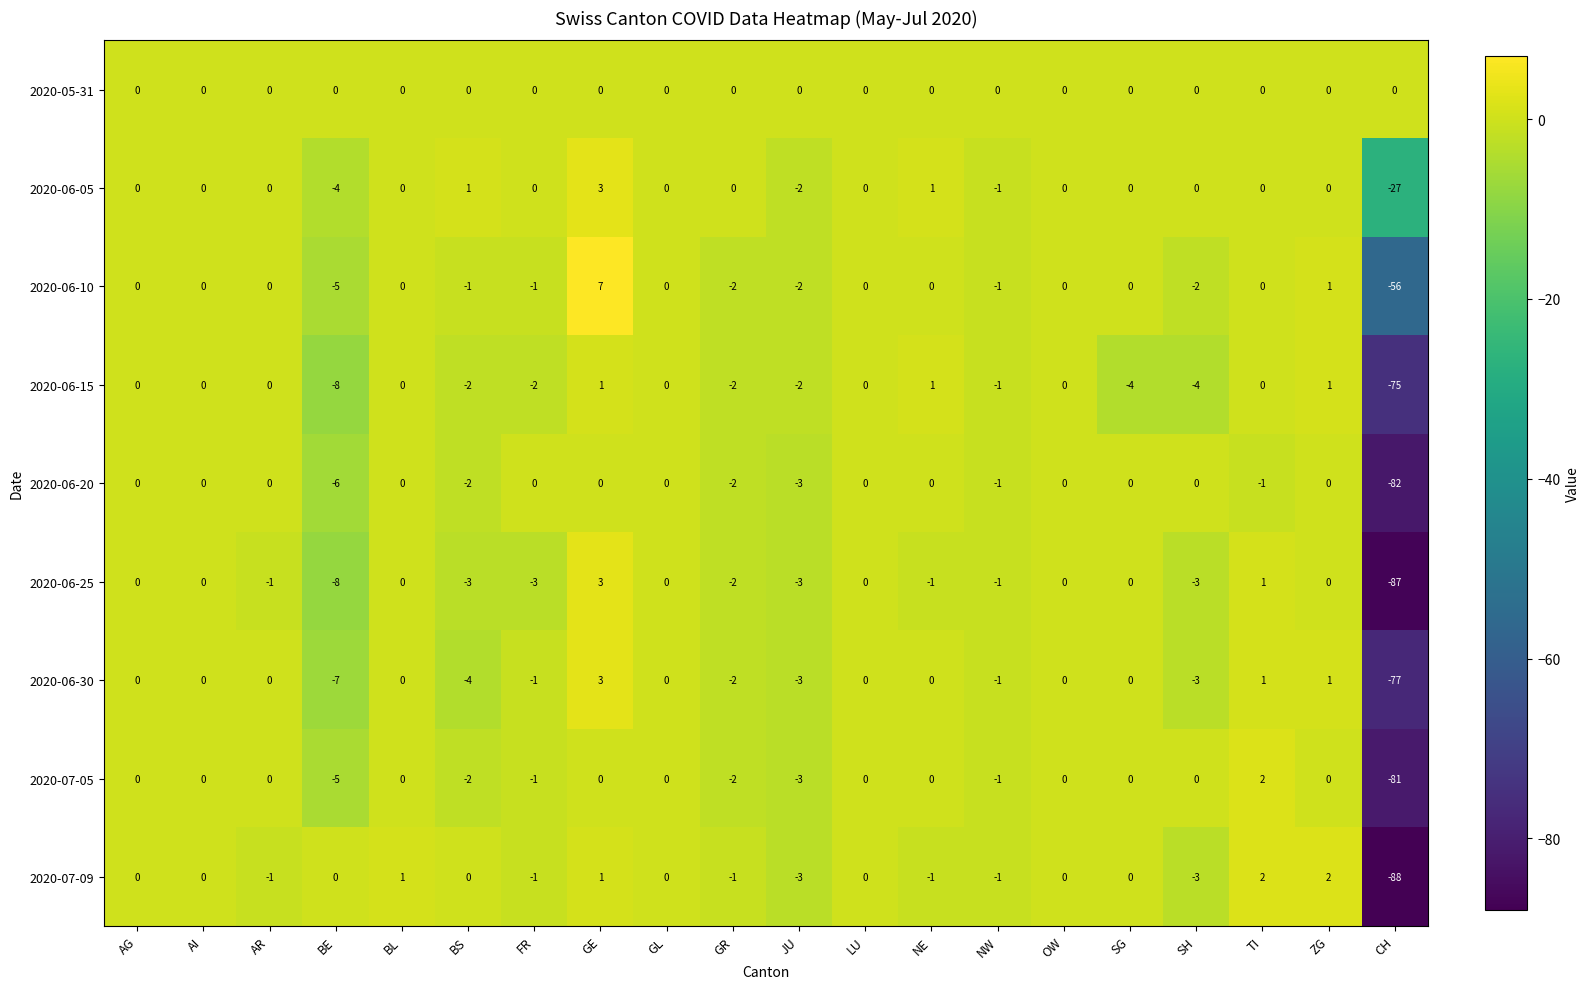

Between BE and SH, which series saw the biggest shift?

2020-06-20